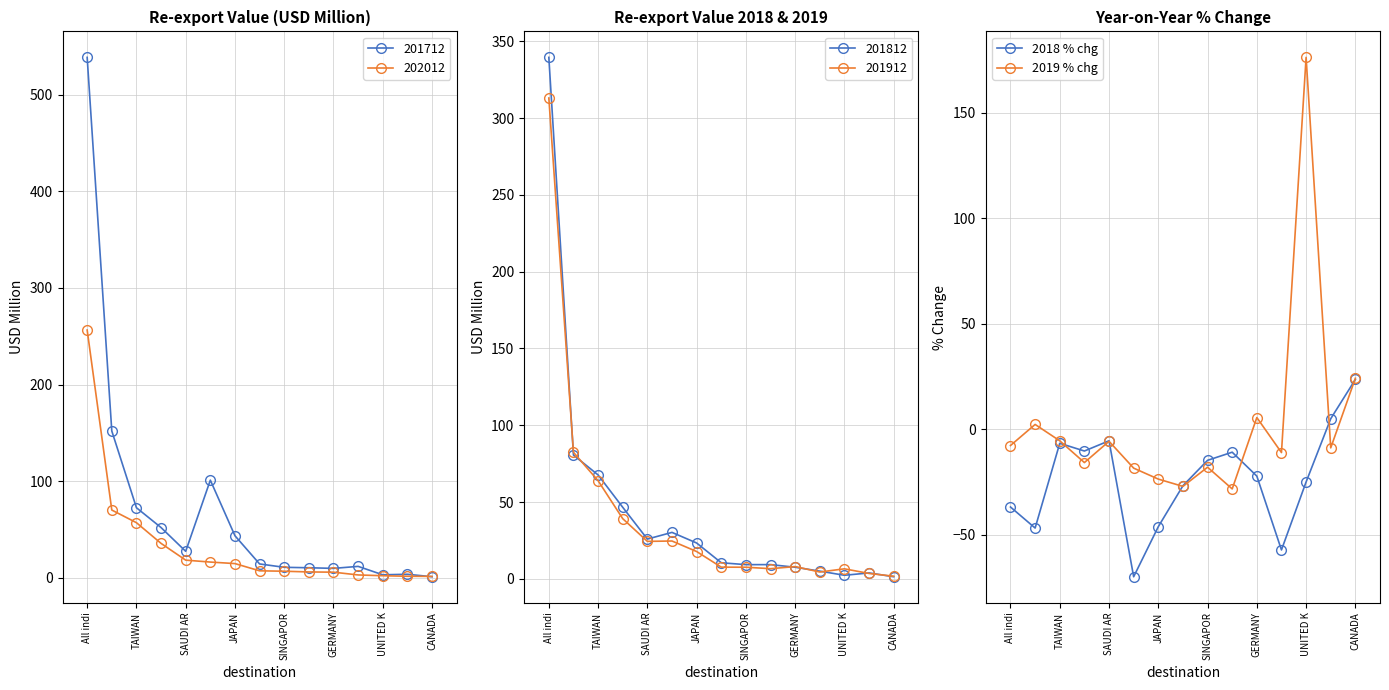

Does the chart display data point markers on the line(s)?

Yes